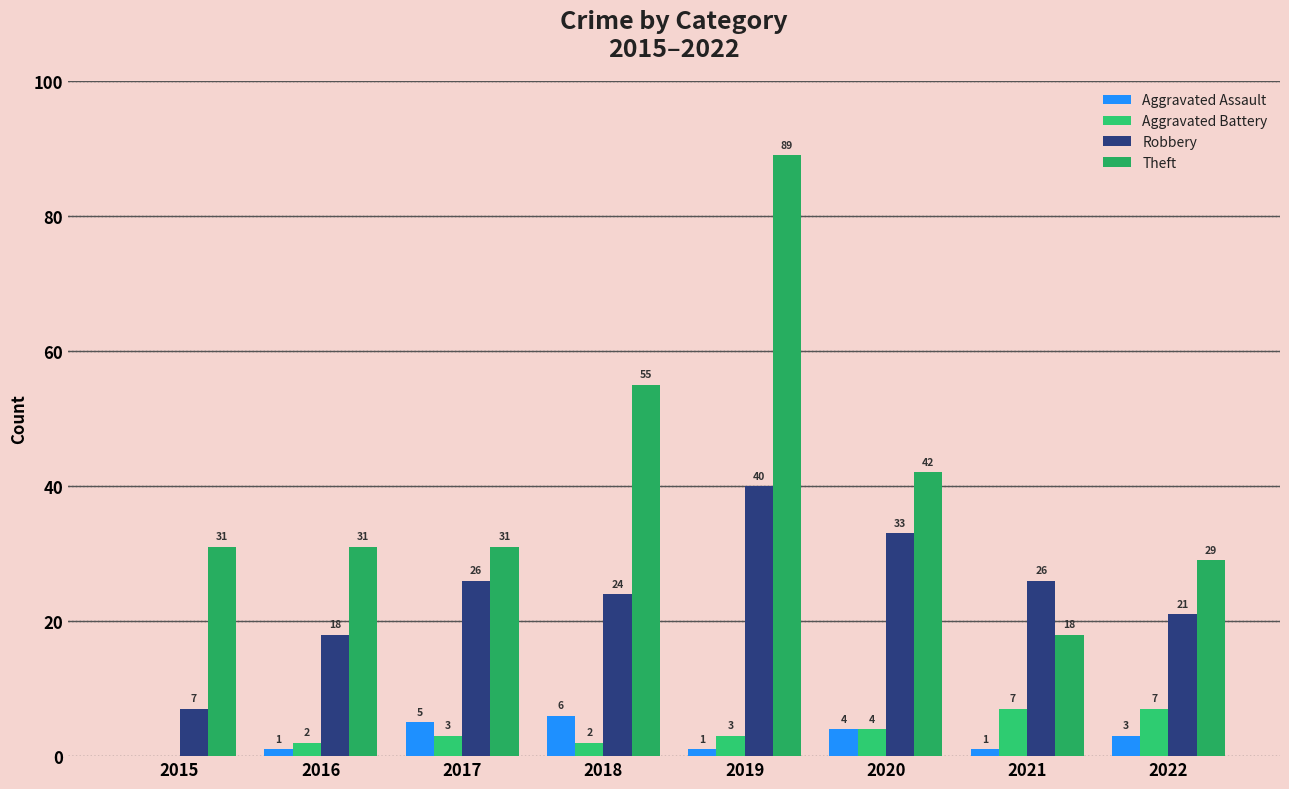

Are the bars horizontal?

No